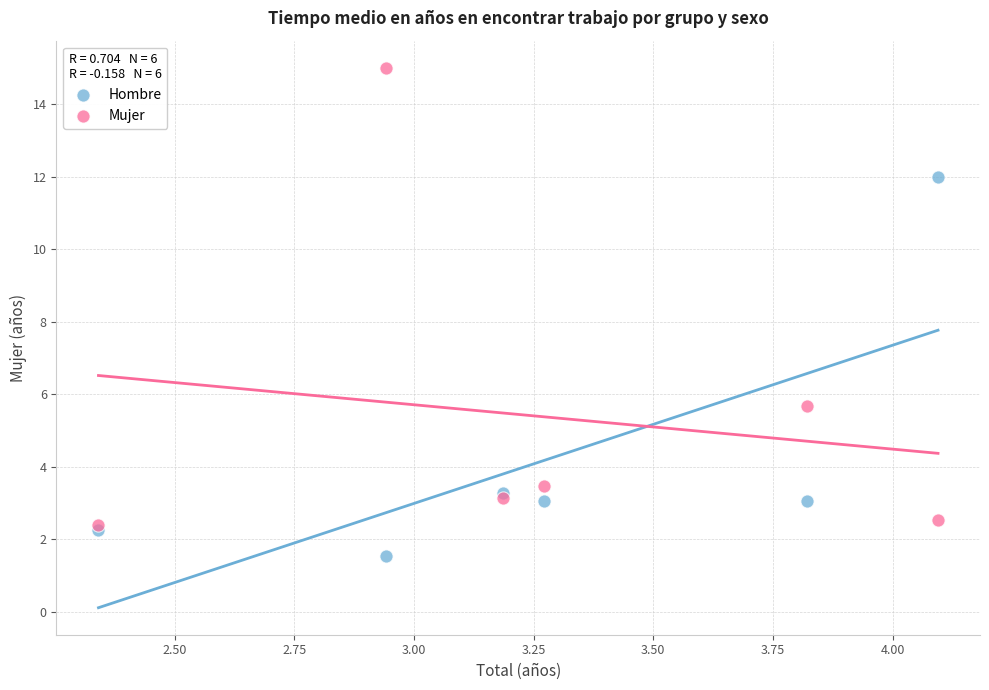

In the Mujer series, what Y value is closest to 8?

5.7